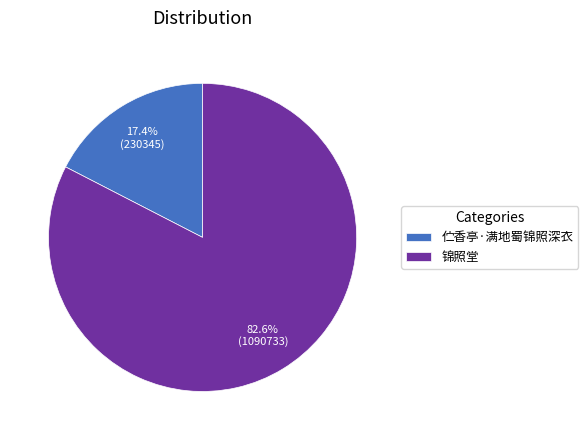

How many segments does this pie chart have?

2